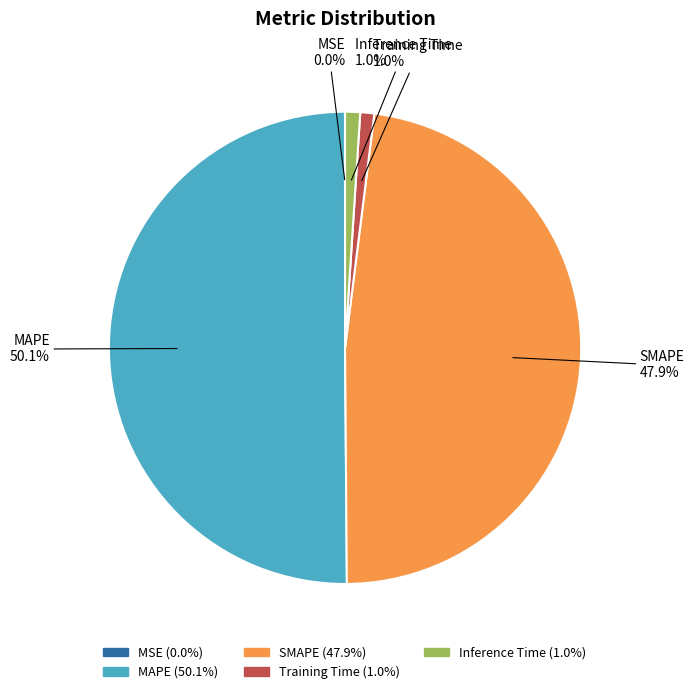

Which slice is the largest?

MAPE